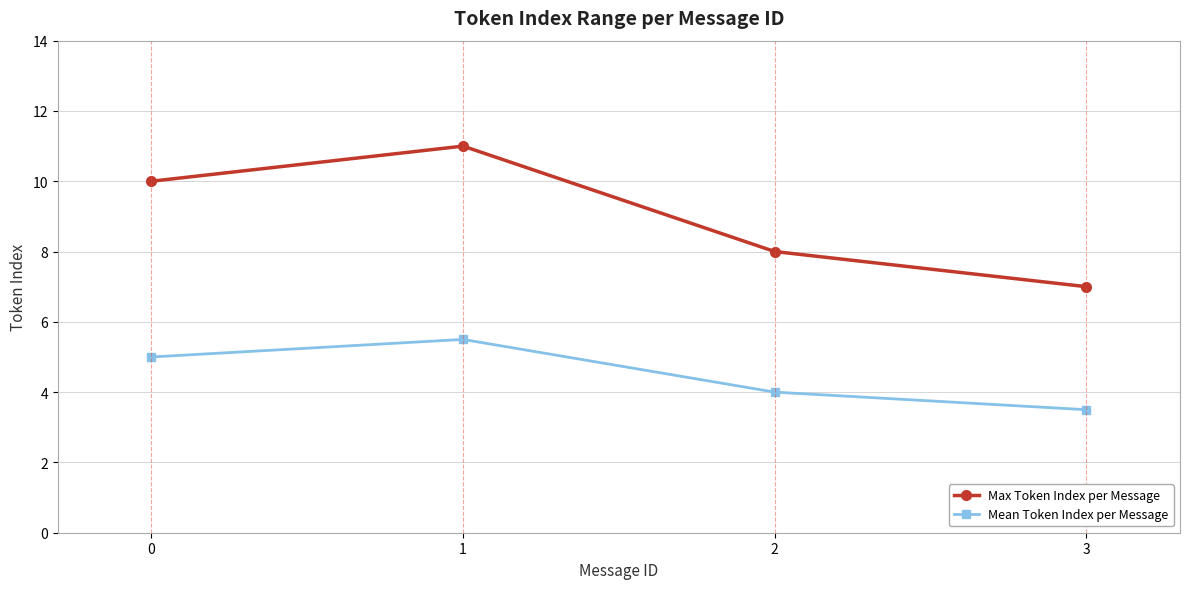

What are all the series names shown in the legend?

Max Token Index per Message, Mean Token Index per Message